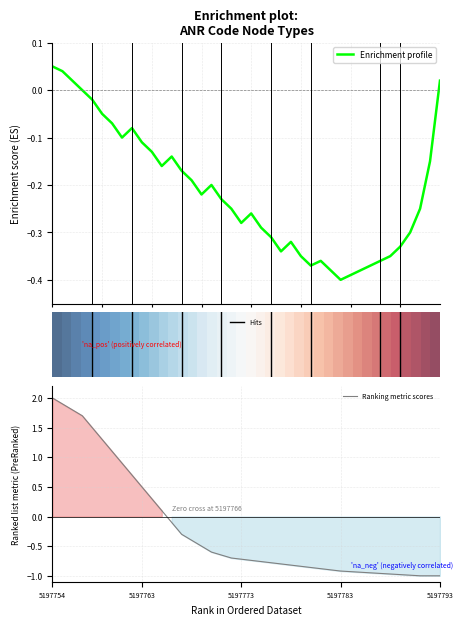

Which category has the highest value in the Ranking metric scores series?

5197754